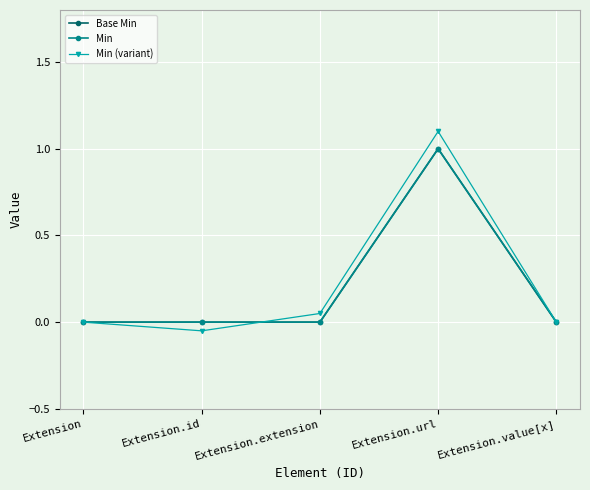

True or false: Min (variant) and Min cross at least once.

True